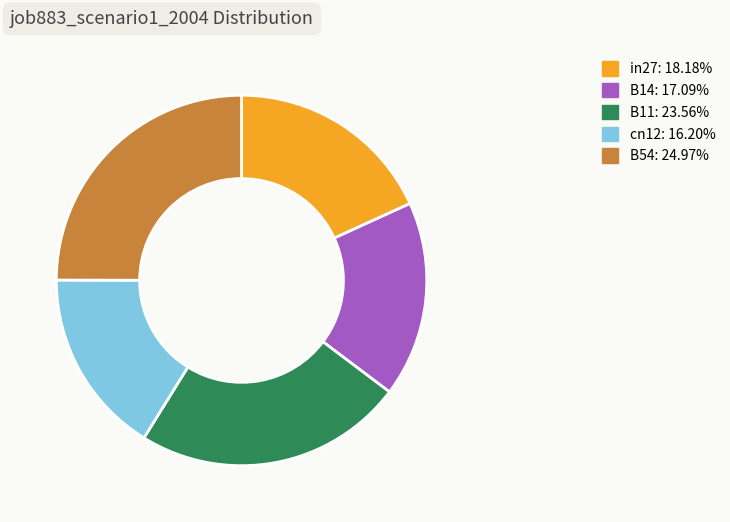

Rank the categories by value from lowest to highest.

cn12, B14, in27, B11, B54